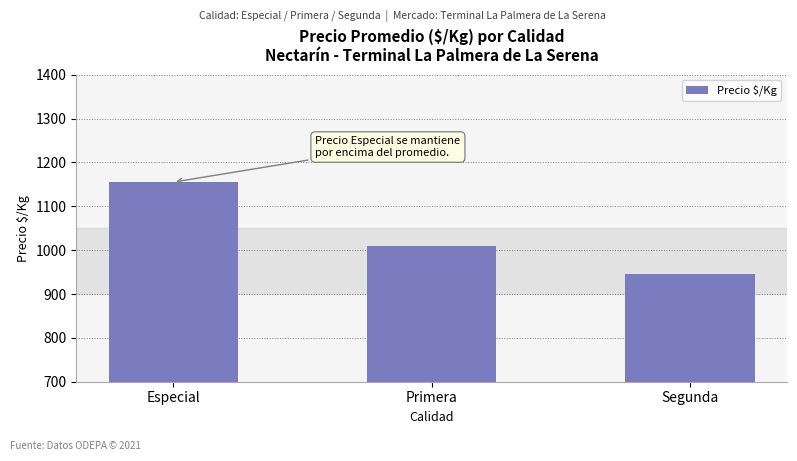

What is the ratio of the value at Primera to the value at Especial?

0.9